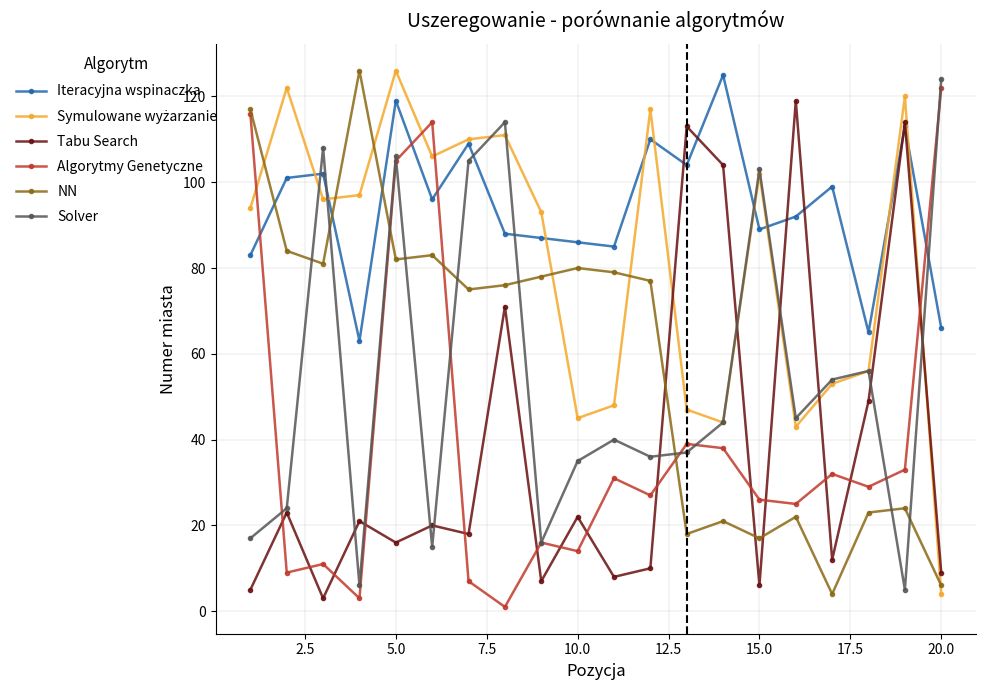

How many intersections are there between Tabu Search and NN?

3